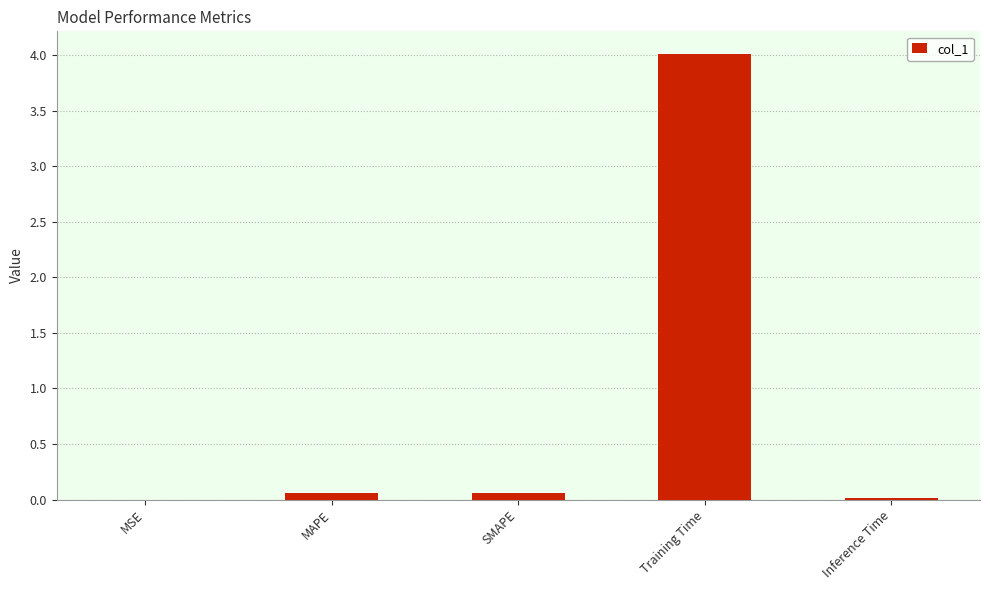

What is the change in value from MSE to SMAPE?

+0.1